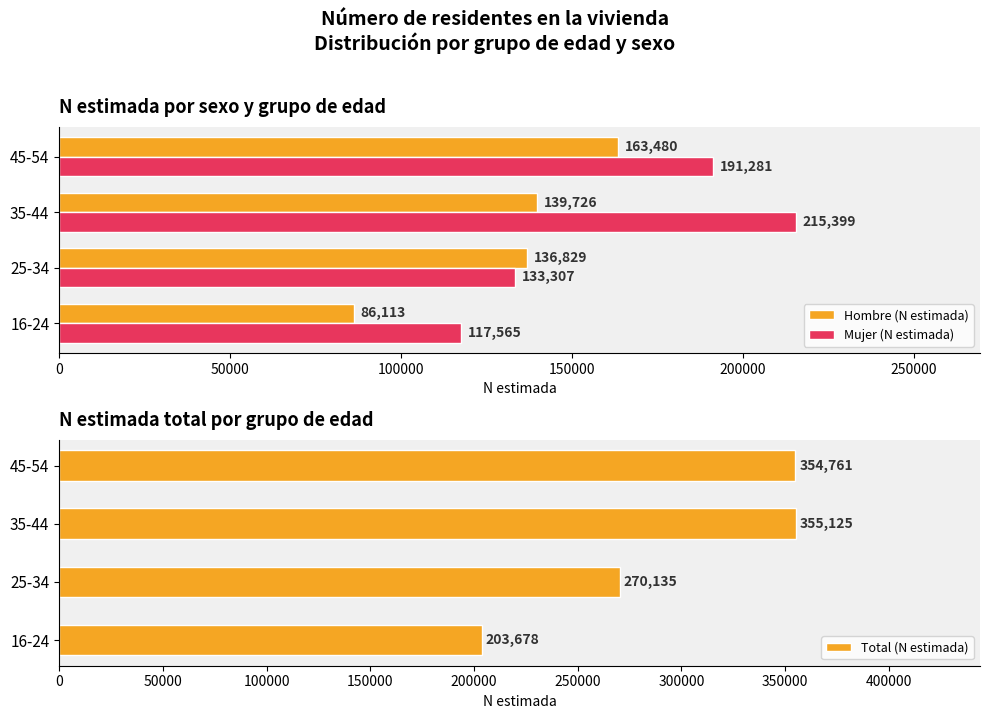

What is the highest value of the Total (N estimada) series?

355125